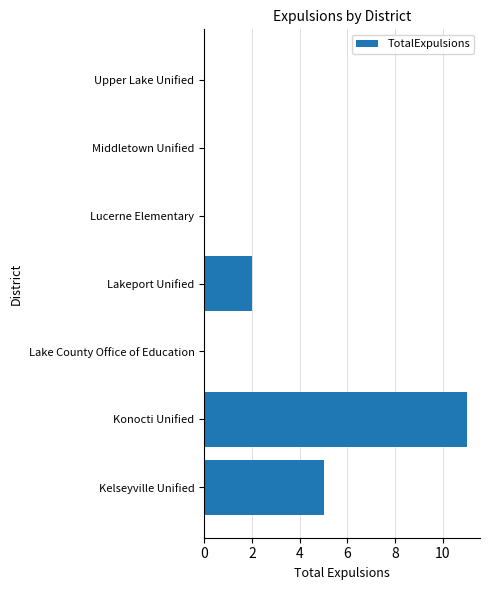

True or false: the data shows 7 at Konocti Unified.

False